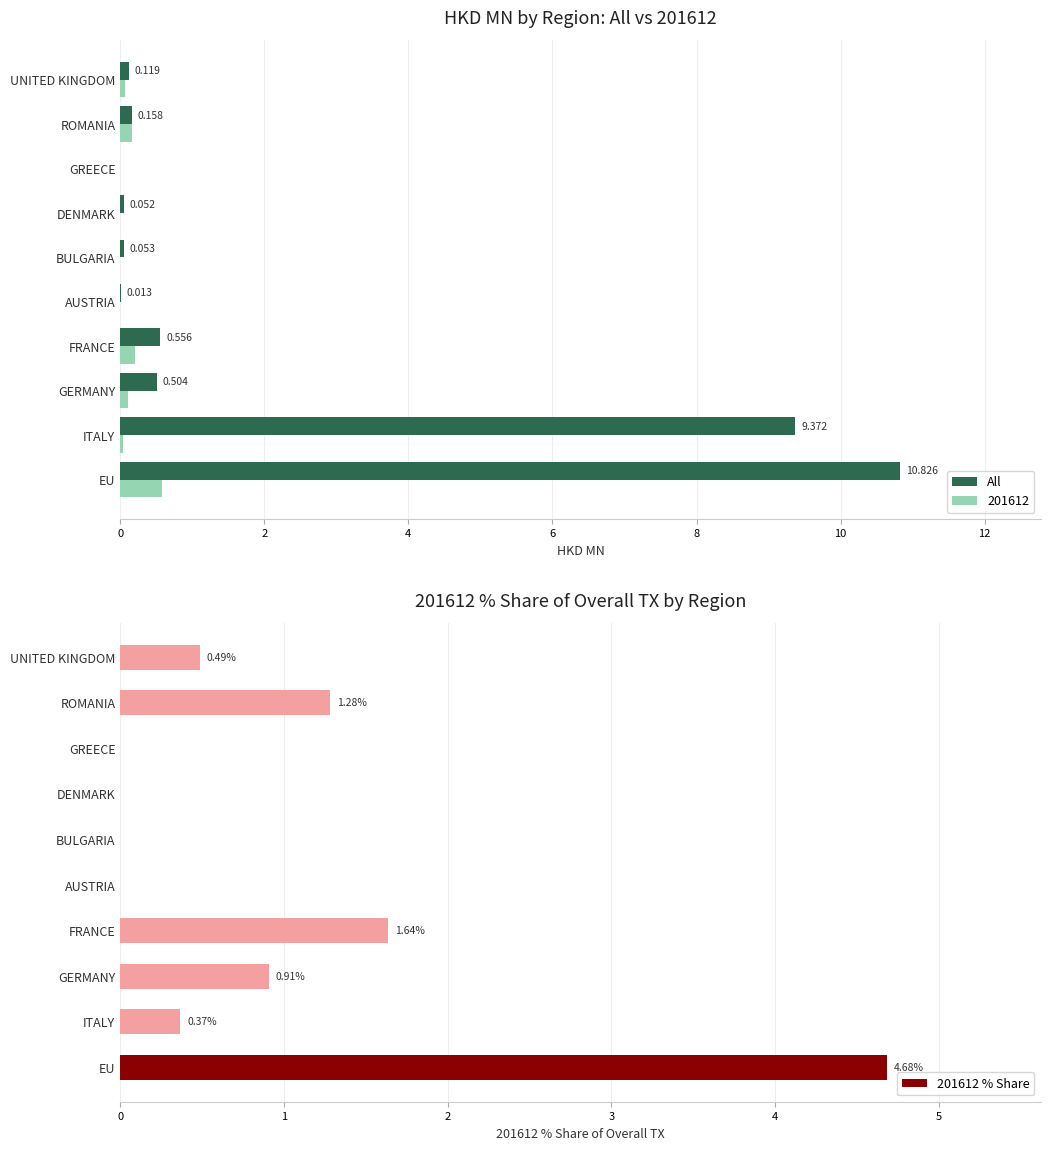

Which category has the highest value in the 201612 series?

EU